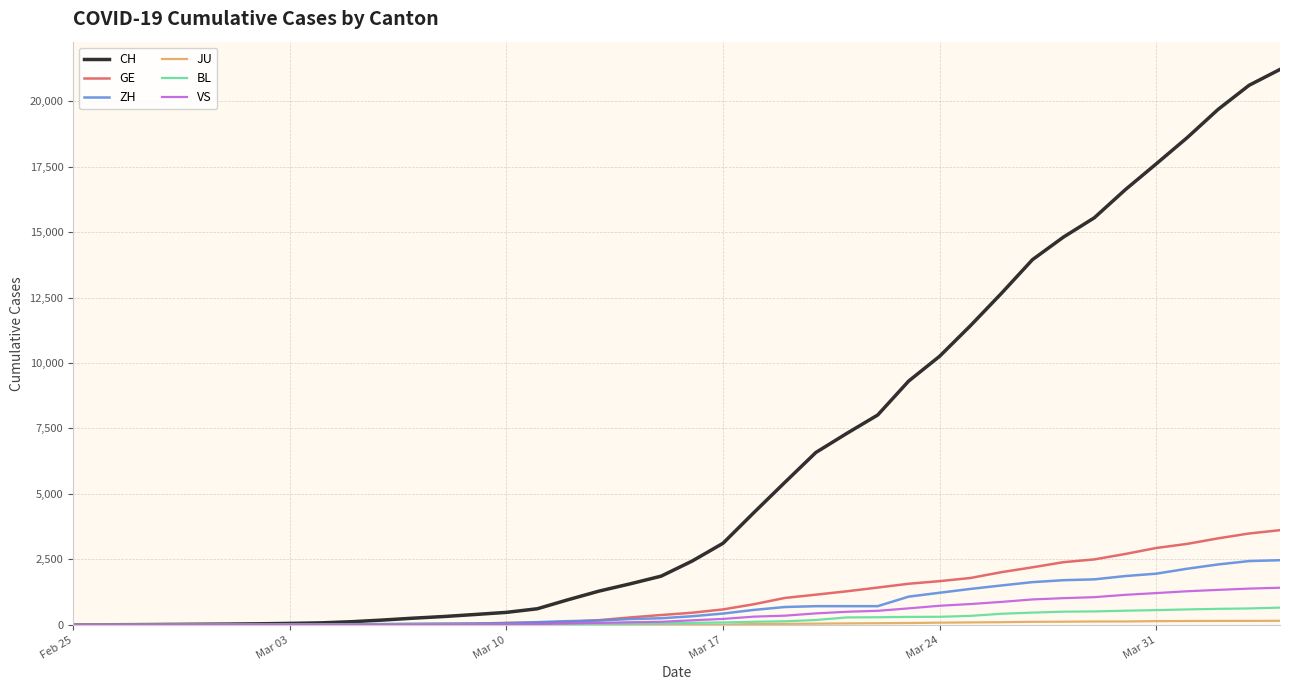

What is the highest value of the VS series?

1416